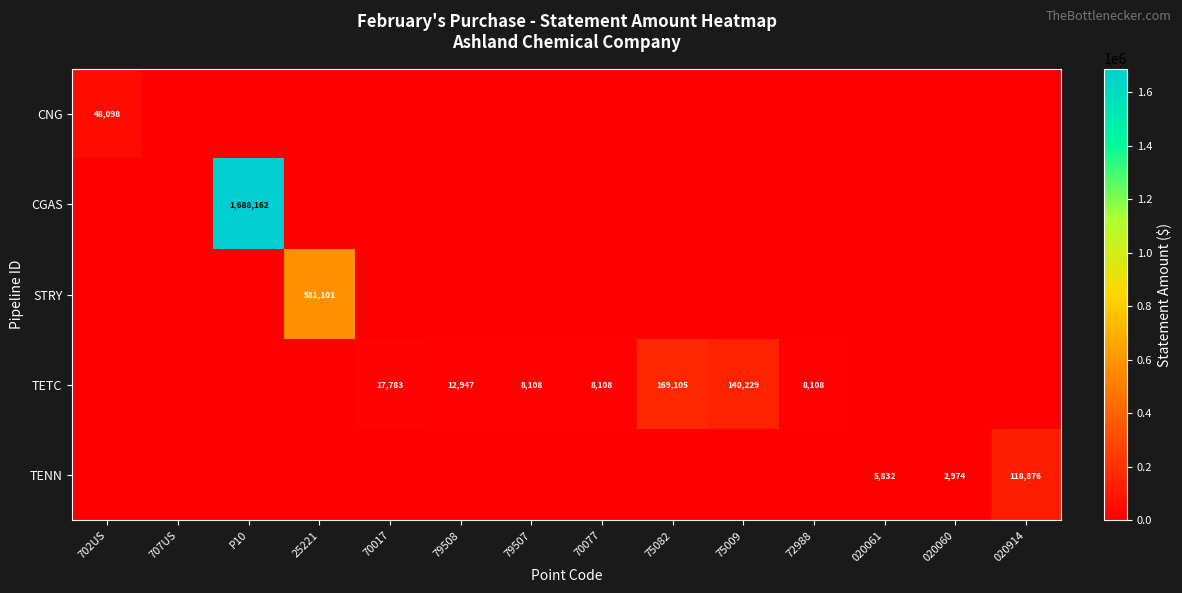

Which has a higher value, 70017 or 707US?

70017